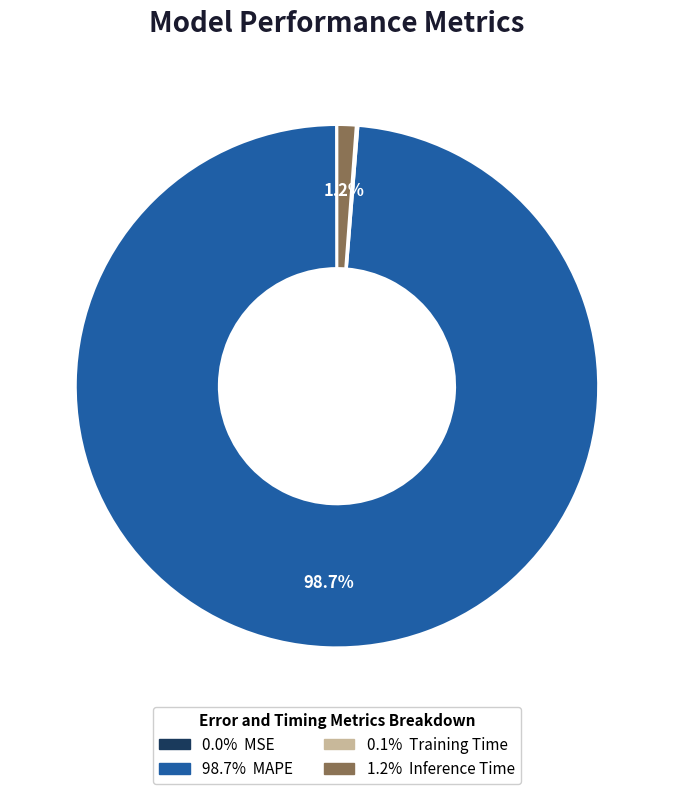

To the nearest percent, what is the average slice percentage?

25%